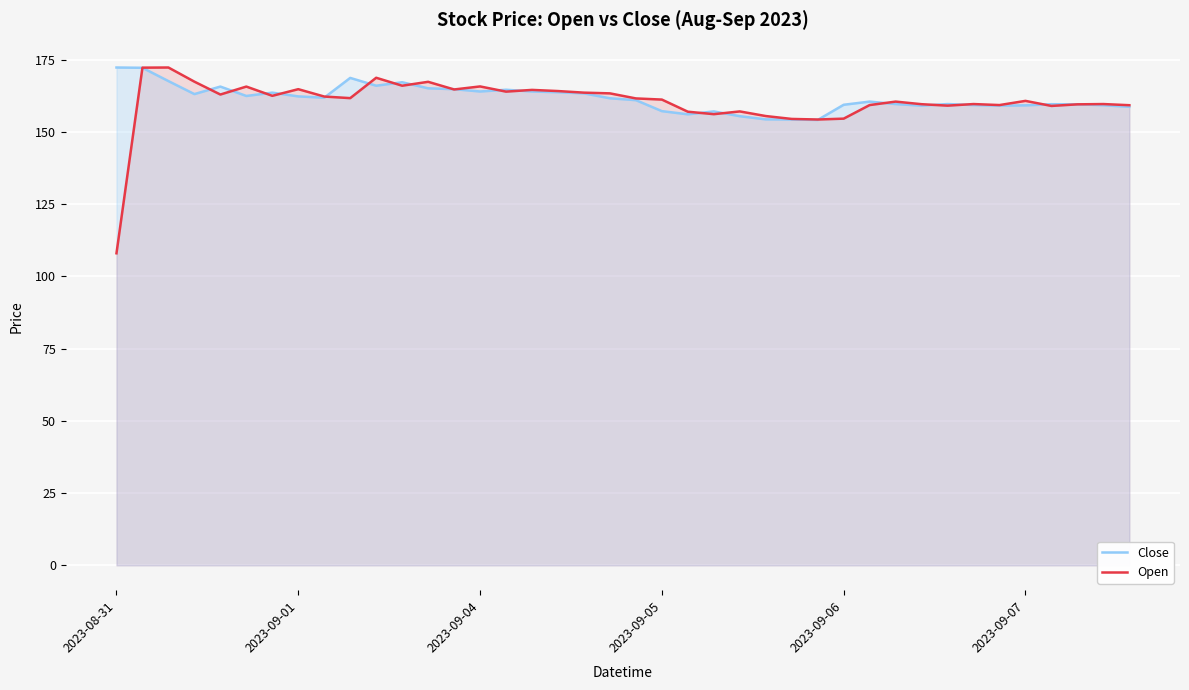

Count the number of data series in this chart.

2